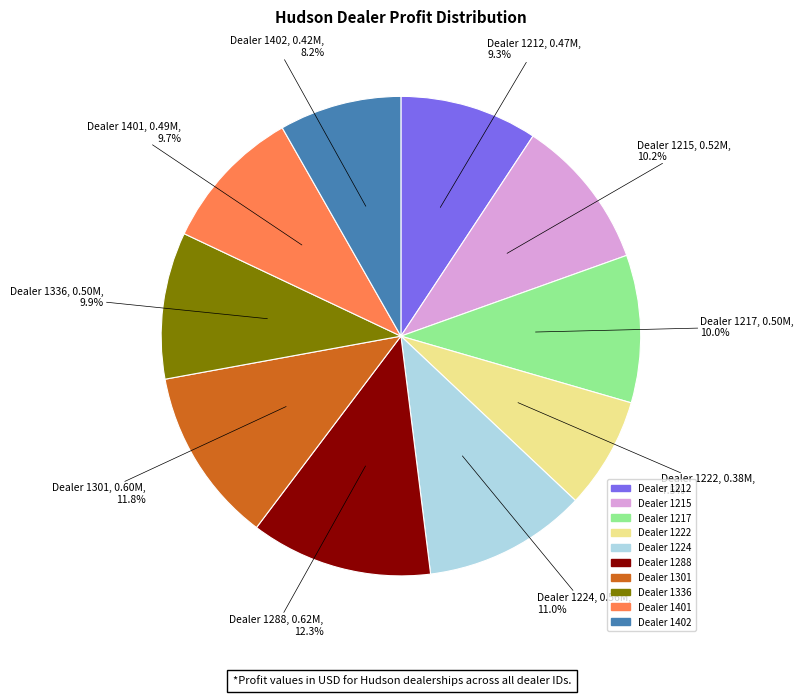

Is there a majority slice in this chart?

No